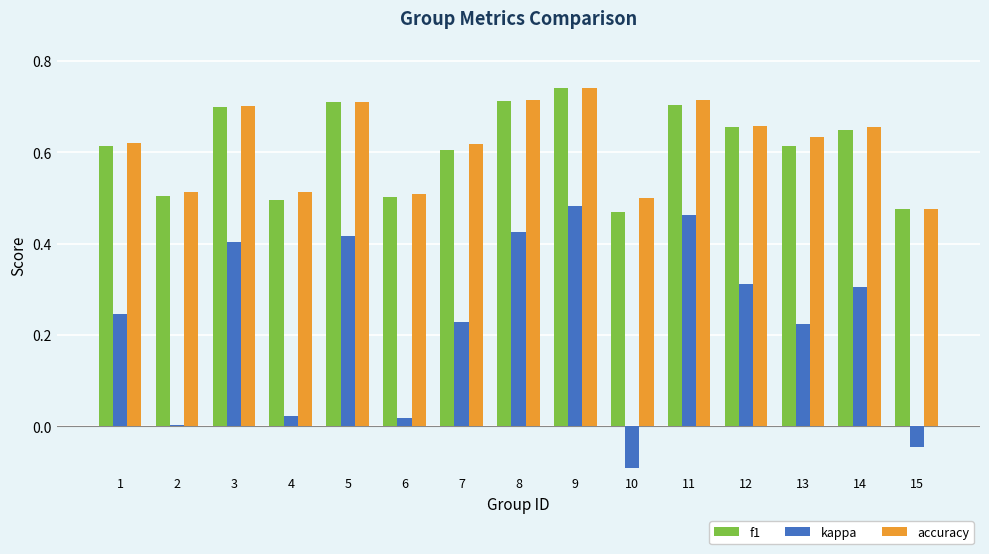

What is the sum of all kappa values?

3.4